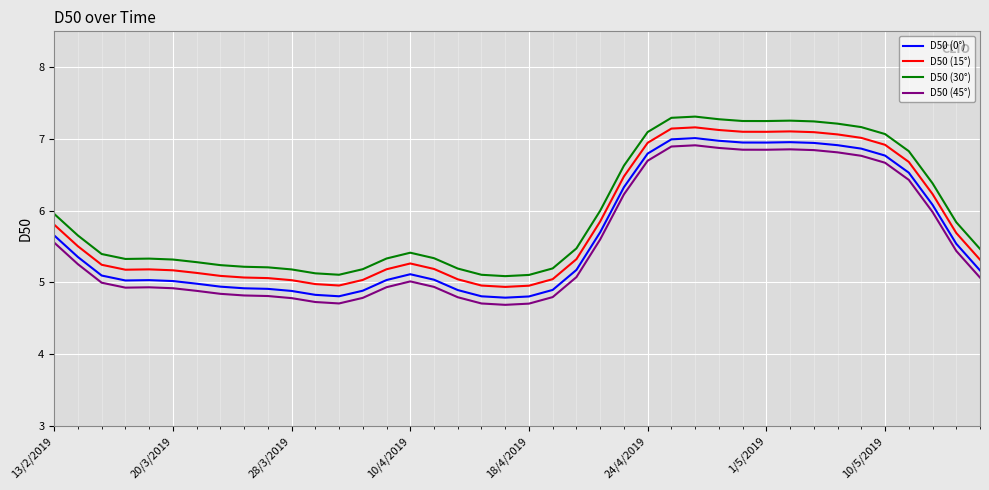

True or false: D50 (45°) and D50 (15°) cross at least once.

False